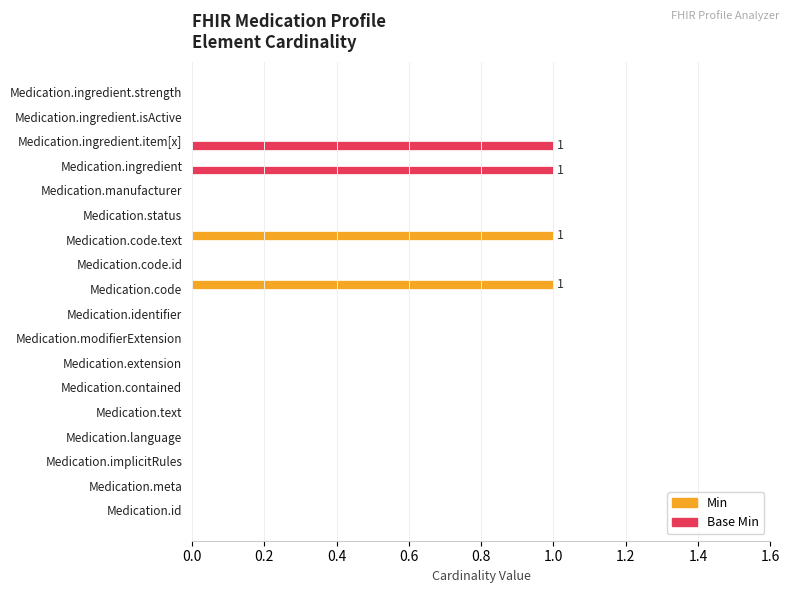

Is it true that Base Min equals -1 at Medication.implicitRules?

False